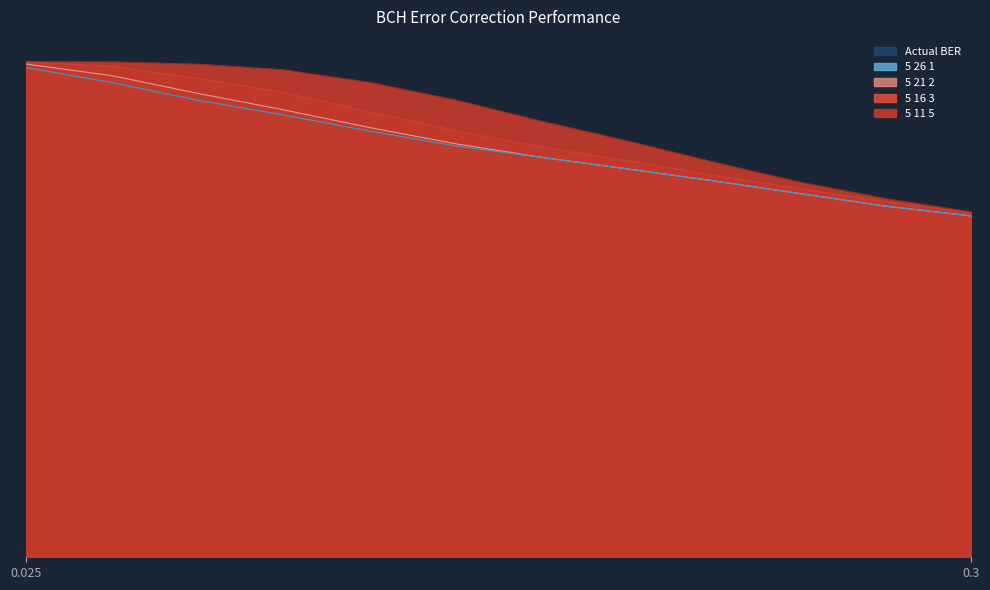

True or false: 5 26 1 and 5 16 3 cross at least once.

False